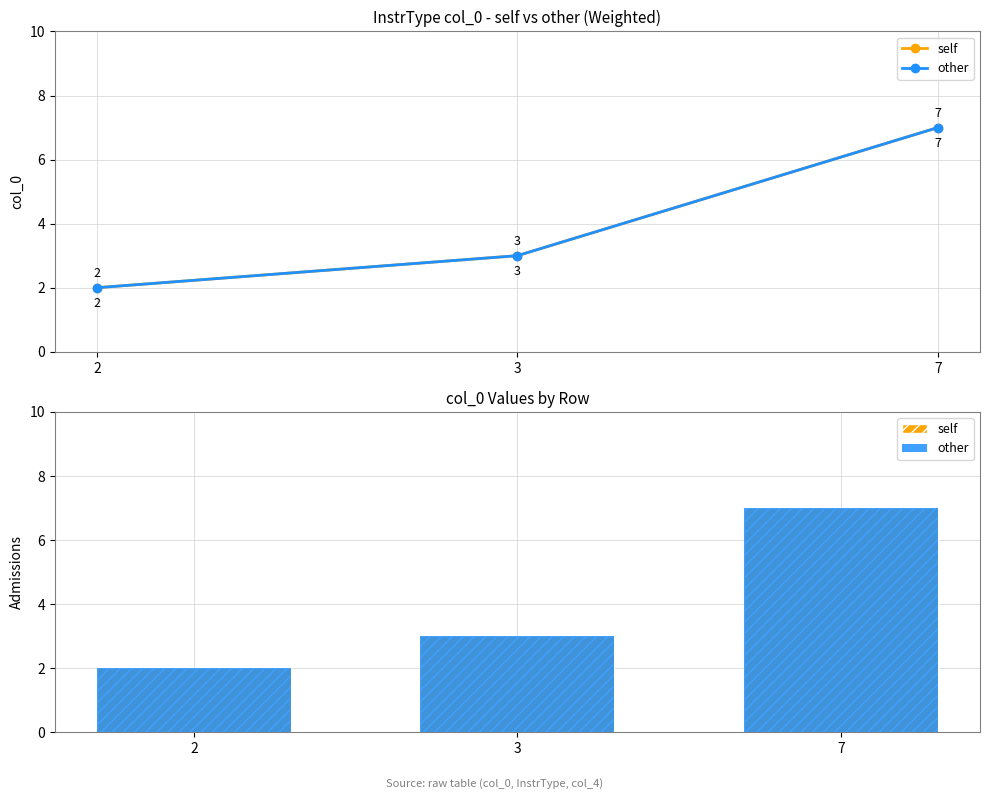

What are all the series names shown in the legend?

self, other